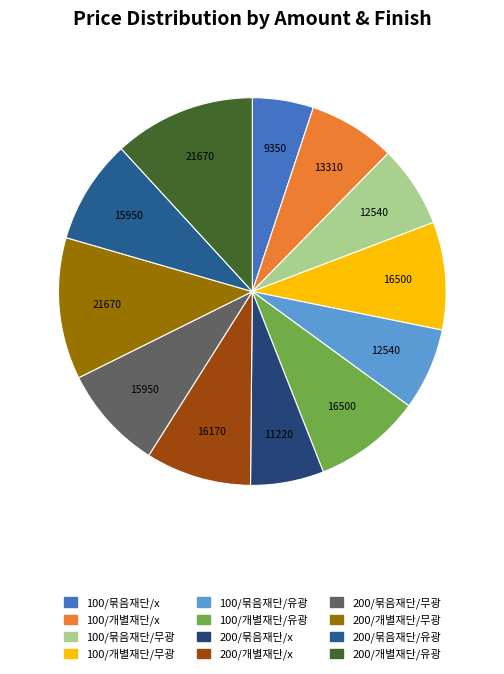

Which slice is the largest?

200/개별재단/무광